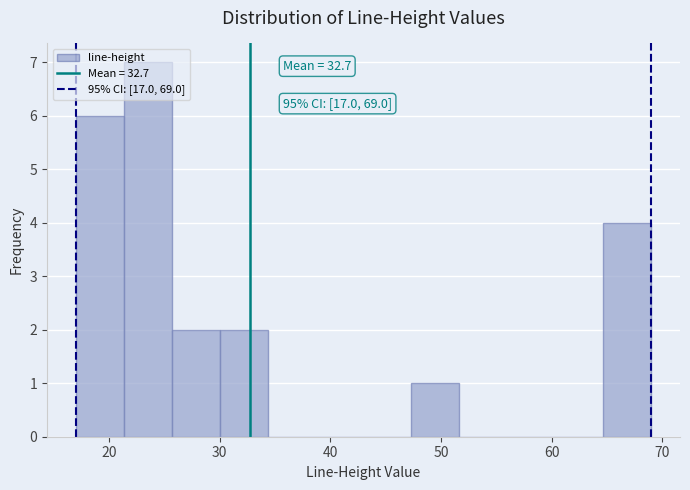

Which range on the x-axis has the tallest bar?

21 to 26